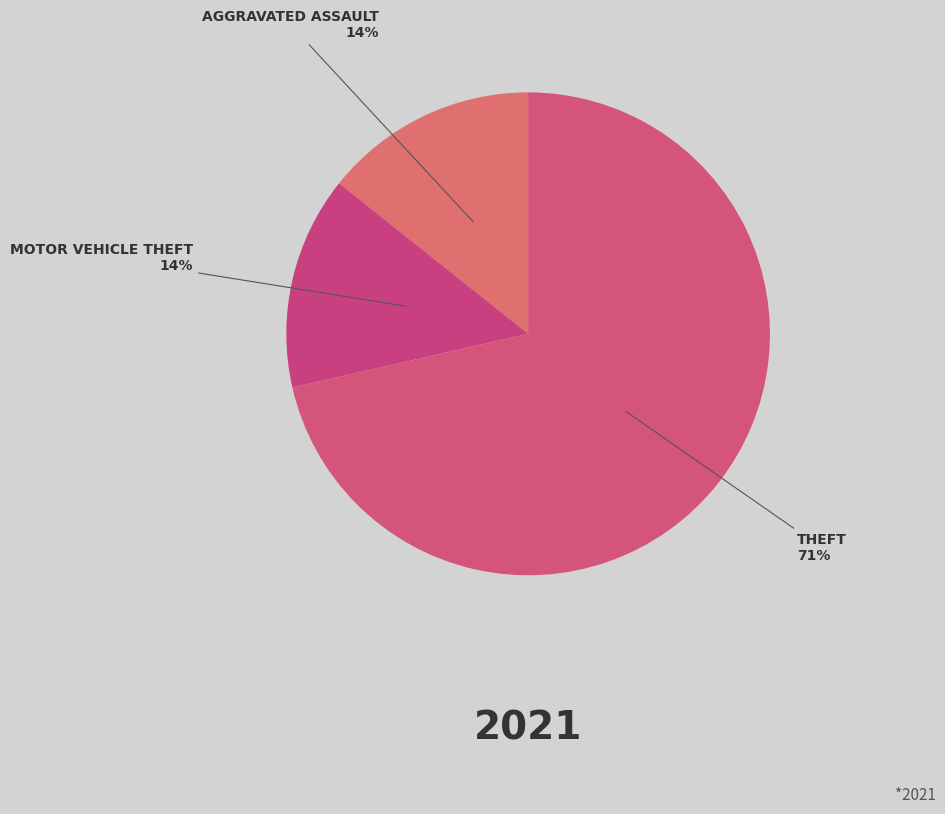

What is the largest slice in the pie chart?

Theft